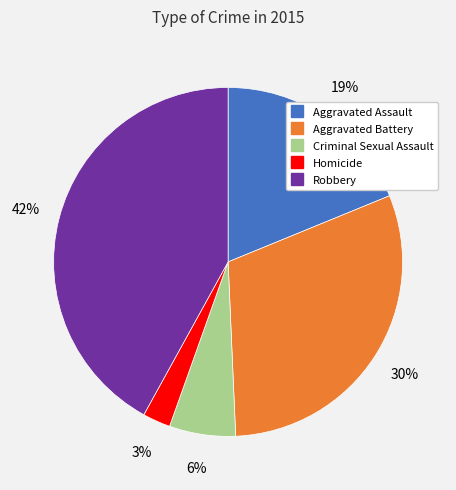

Between Criminal Sexual Assault and Homicide, which is larger?

Criminal Sexual Assault